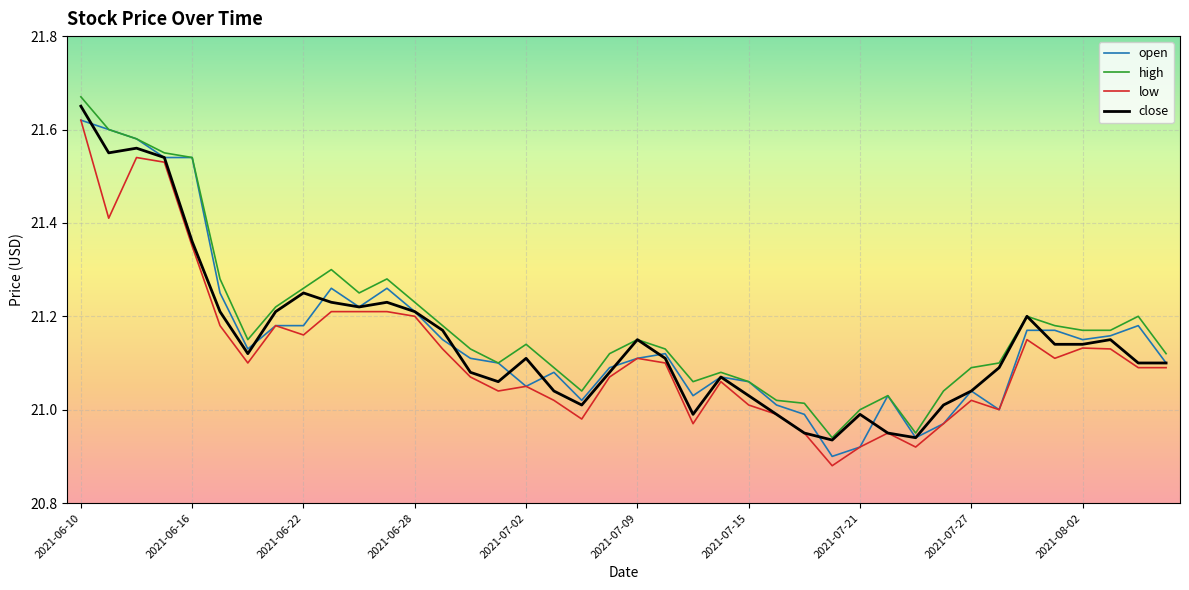

How many series are shown in this chart?

4